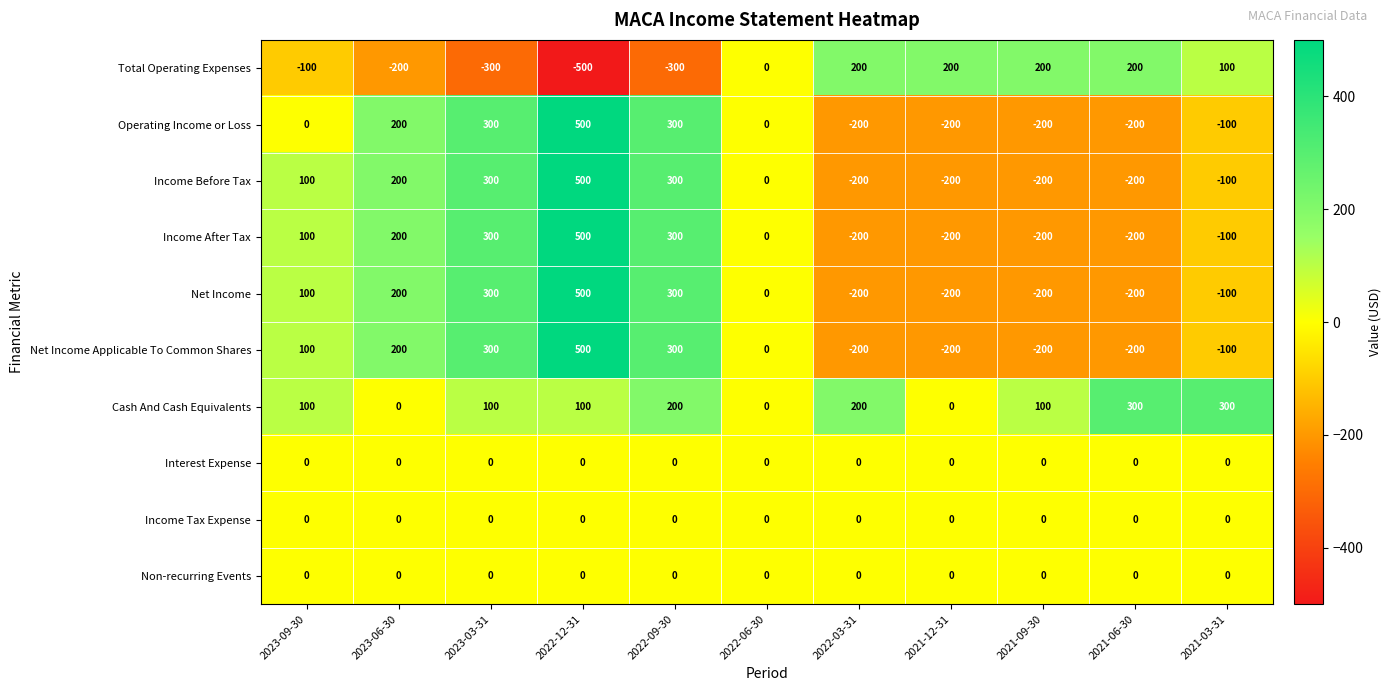

What is the difference between the maximum and minimum values in the Net Income Applicable To Common Shares series?

700